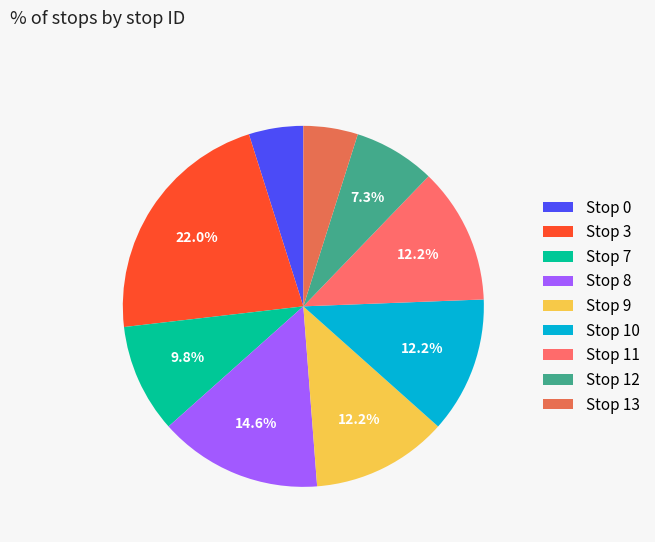

Which category has the biggest portion of the pie?

Stop 3